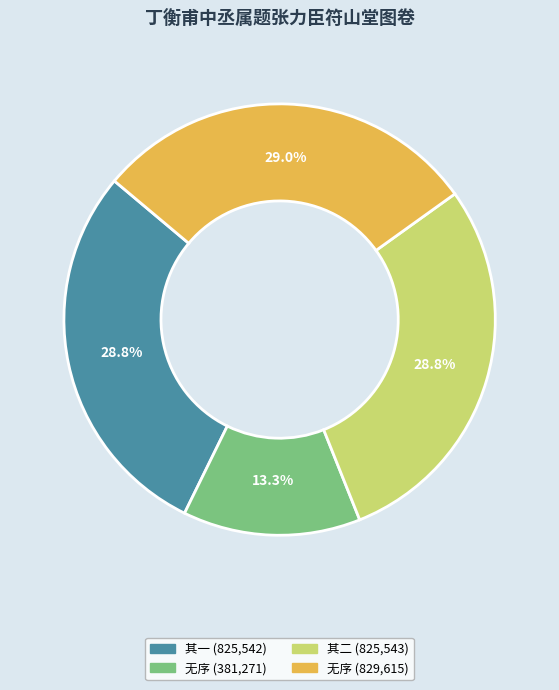

Does any single category account for the majority?

No